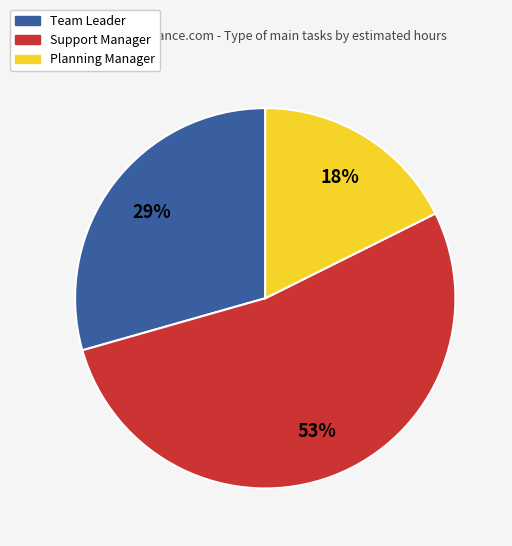

Is there any slice that represents more than half of the pie?

Yes